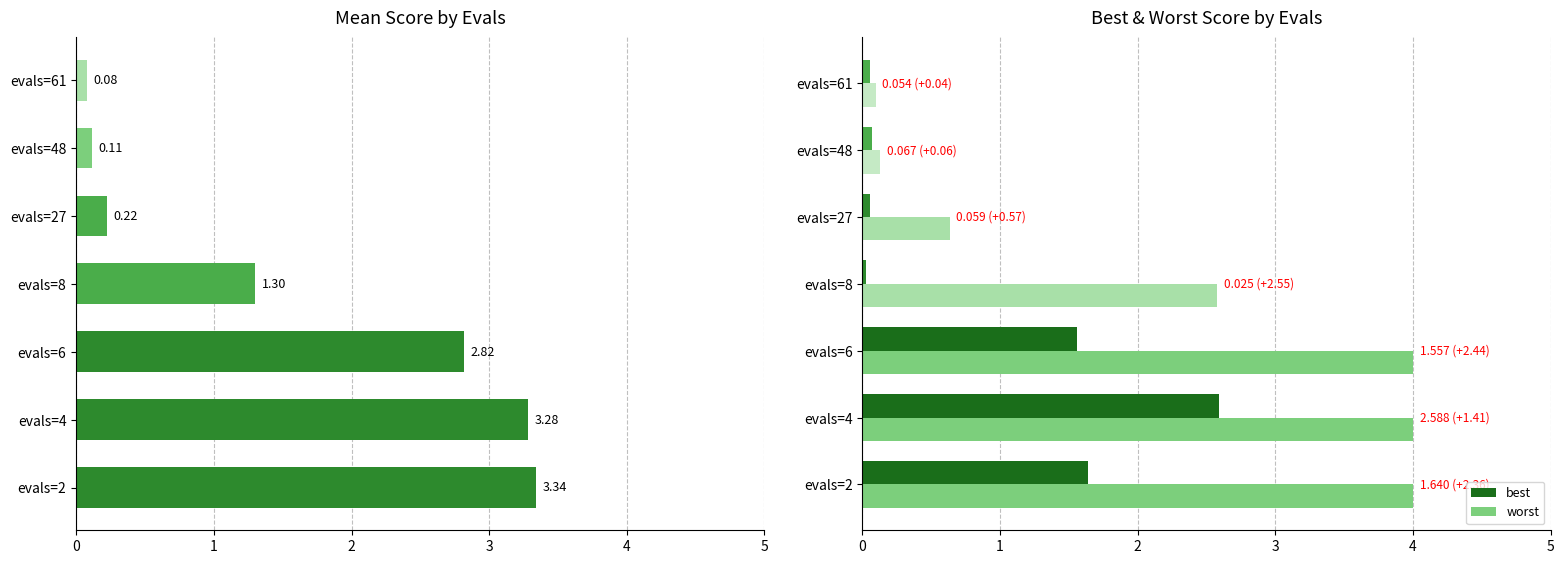

What is the sum of all worst values?

15.4